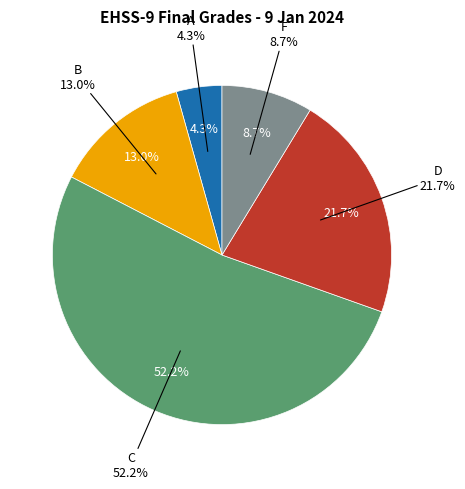

To the nearest percent, what portion does D represent?

22%